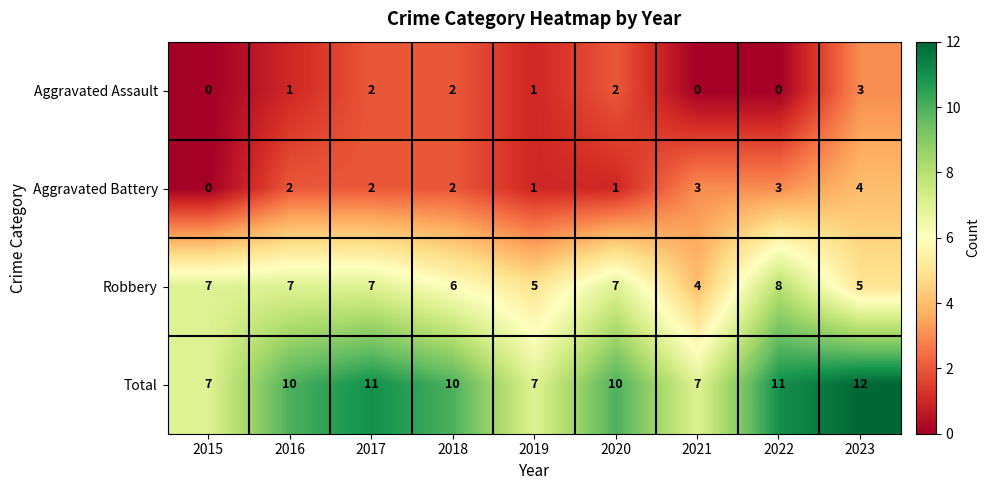

The value of Aggravated Battery at 2018 is 3. True or false?

False